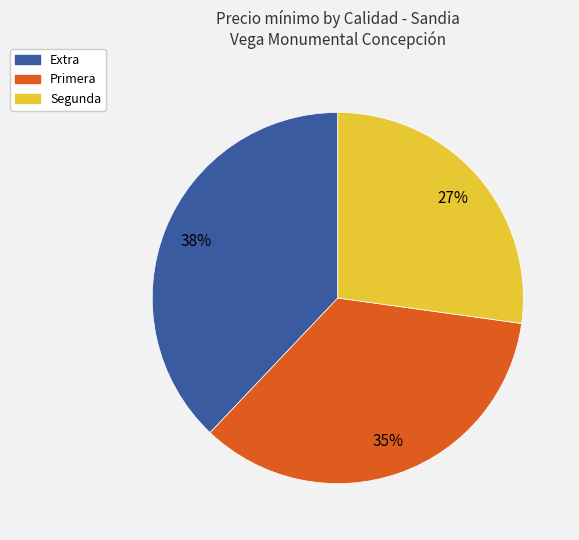

How many slices are in this pie chart?

3